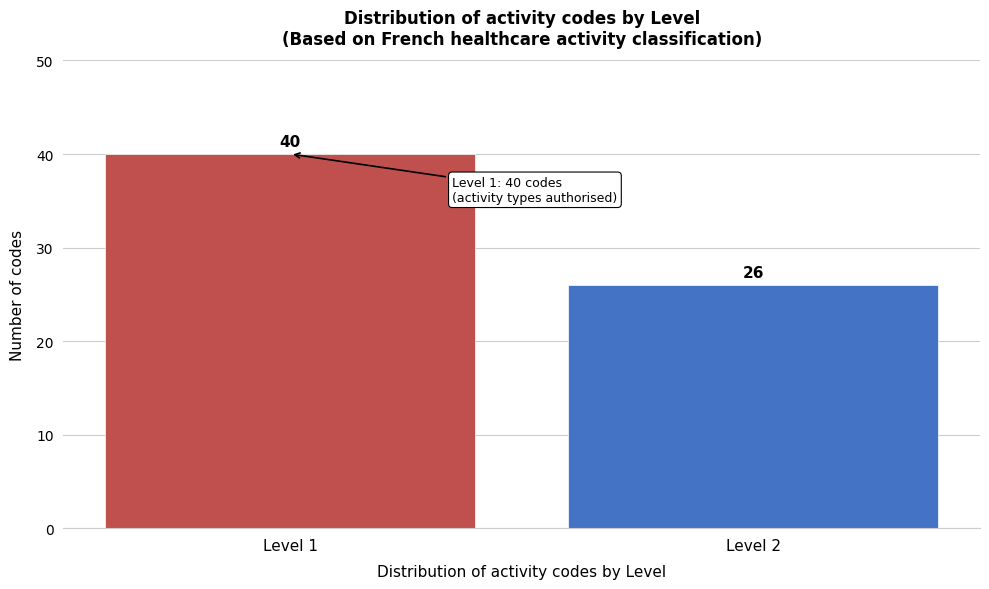

Reading left to right, list all the values displayed in this chart.

40	26